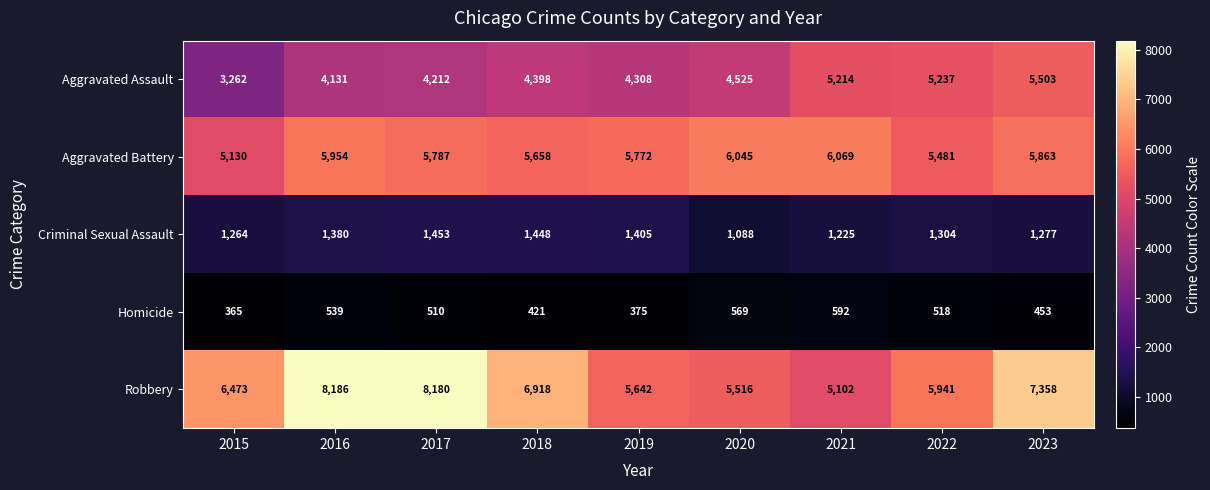

What is the approximate value of Criminal Sexual Assault at 2016?

1380